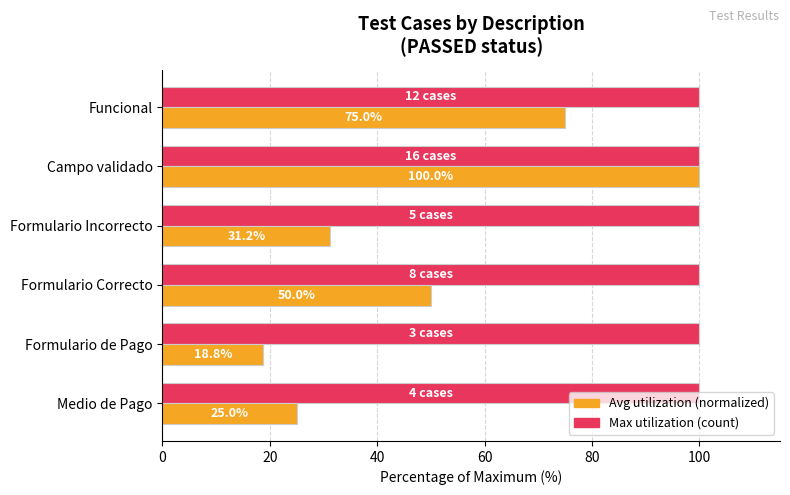

What is the difference between the highest and lowest values at Formulario Correcto?

50.0